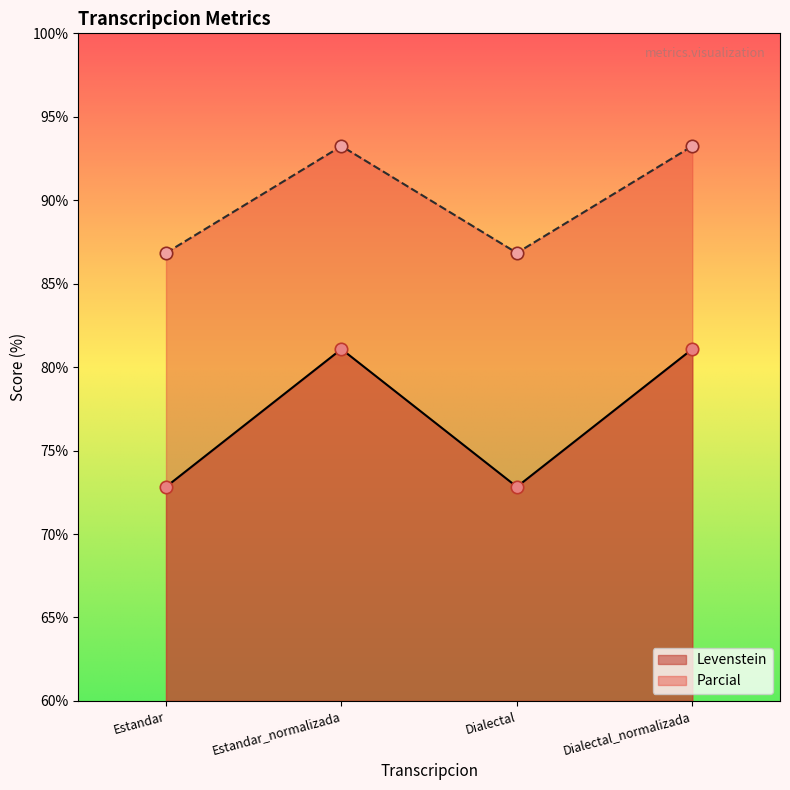

Which series has the largest Y range (max minus min)?

Levenstein